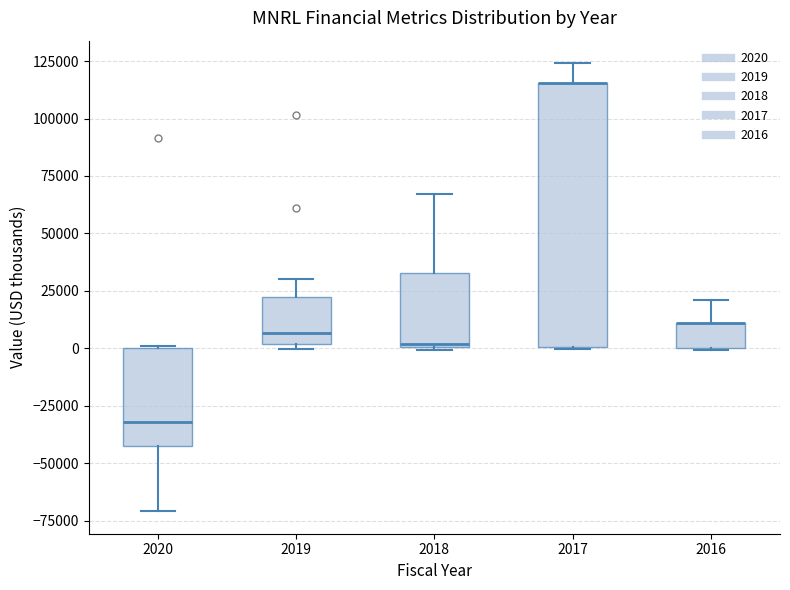

Reading left to right, read every box against the y-axis: the position of its median line, the range the box covers, and the ends of its whiskers. The values are not printed on the chart, so give them approximately, as read against the axis.

2020: median -30000, box -40000 to 0, whiskers -70000 to 0
2019: median 5000, box 0 to 20000, whiskers 0 (just below the box's lower edge) to 30000
2018: median 0, box 0 to 35000, whiskers 0 to 65000
2017: median 115000 (drawn on the box's upper edge), box 0 to 115000, whiskers 0 to 125000
2016: median 10000 (drawn on the box's upper edge), box 0 to 10000, whiskers 0 to 20000